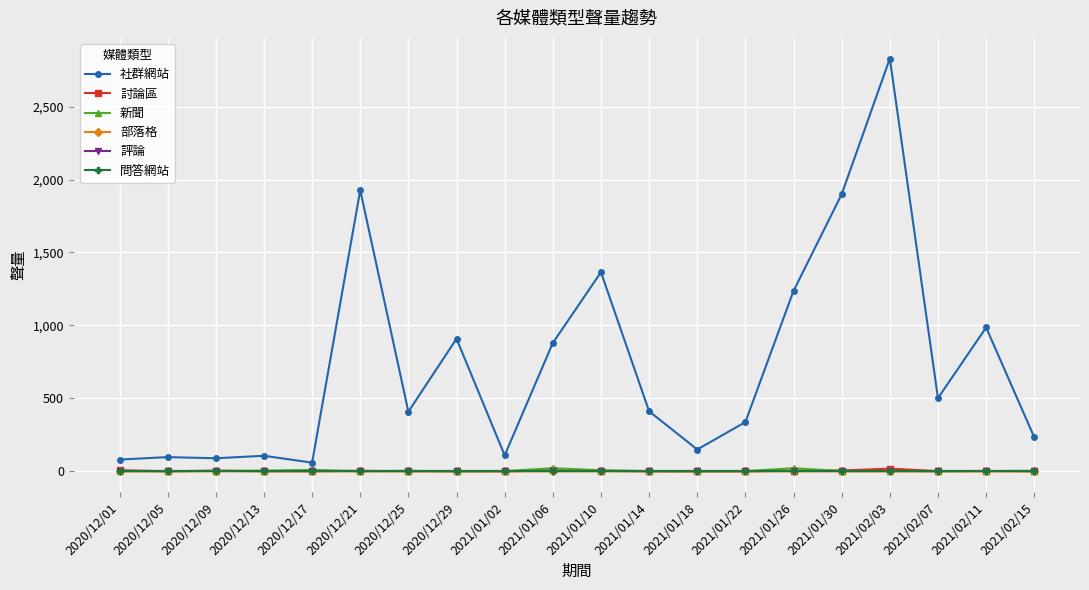

At which label does 討論區 first exceed 2?

2020/12/01